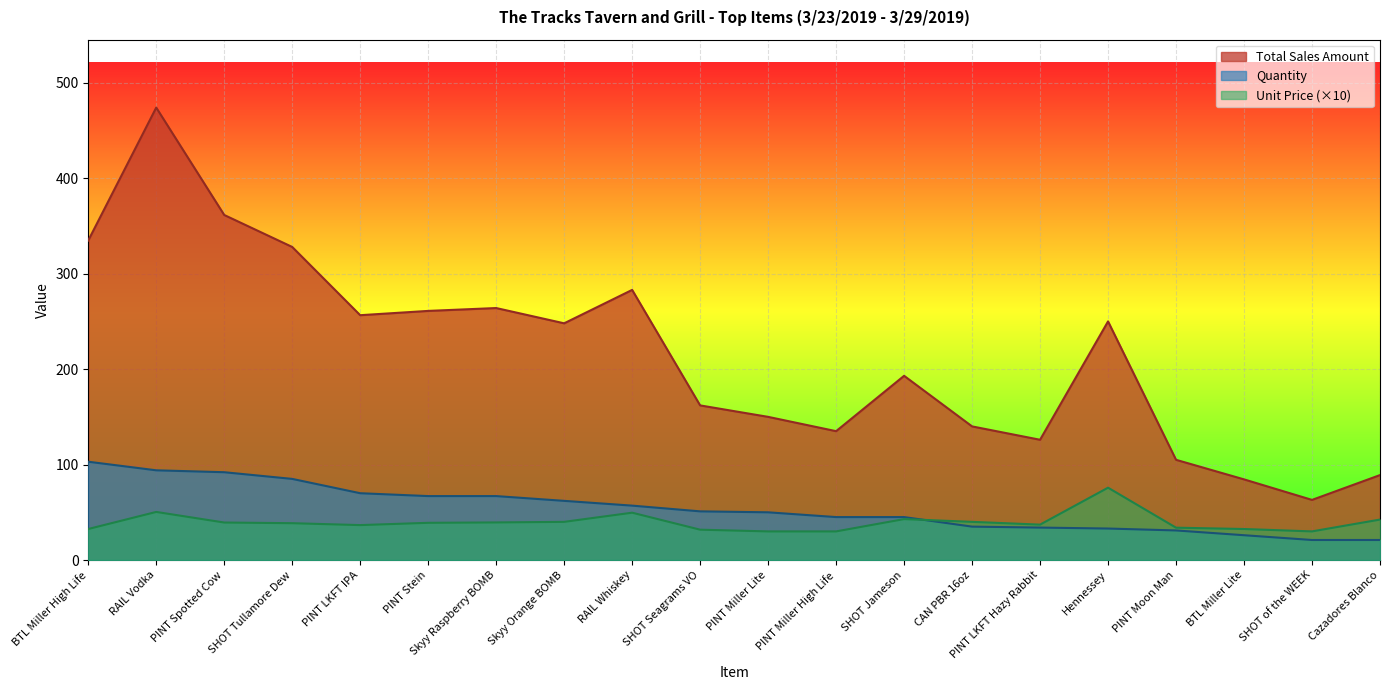

What is the label of the 1st point from the right?

Cazadores Blanco